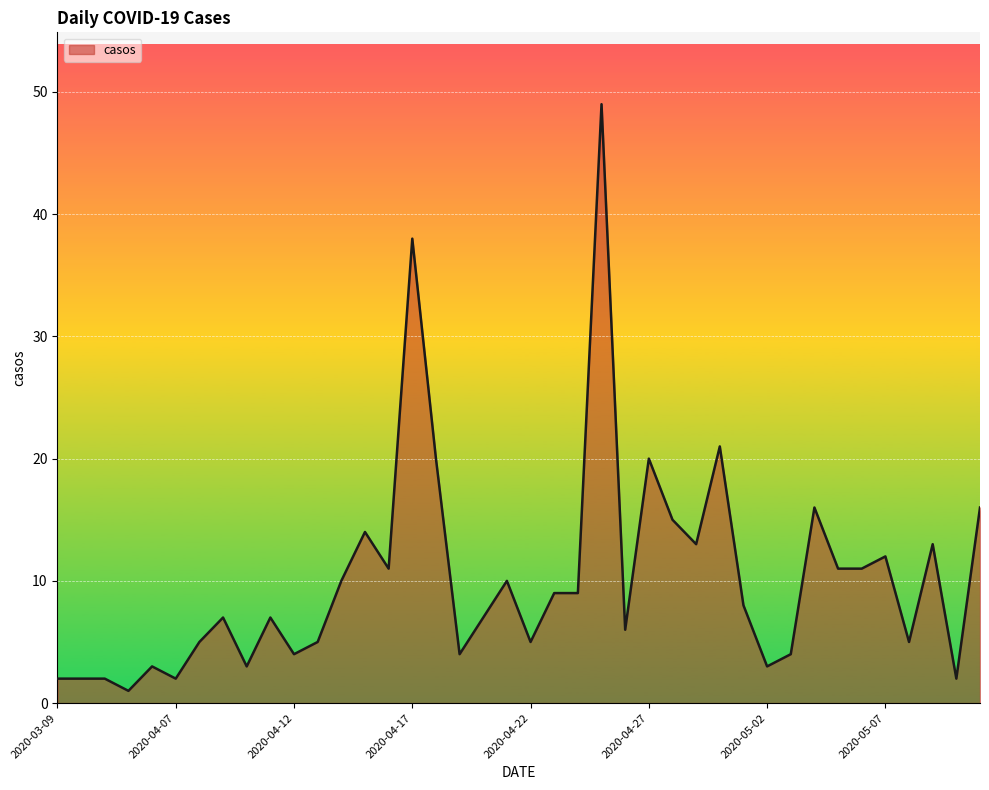

What is the maximum value shown in the chart?

49